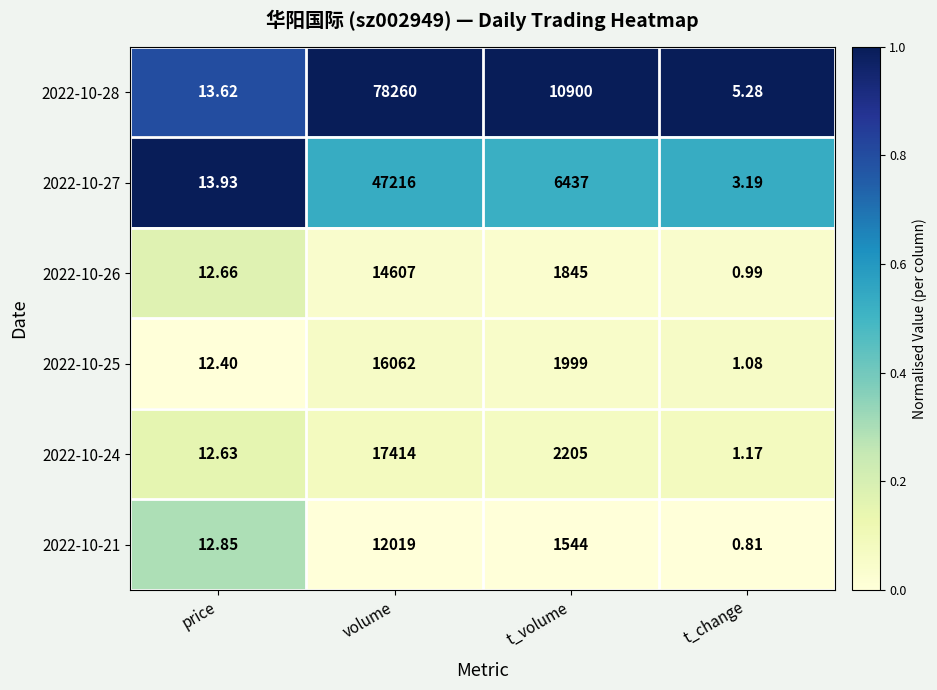

At which category is the sum across all series the highest?

volume